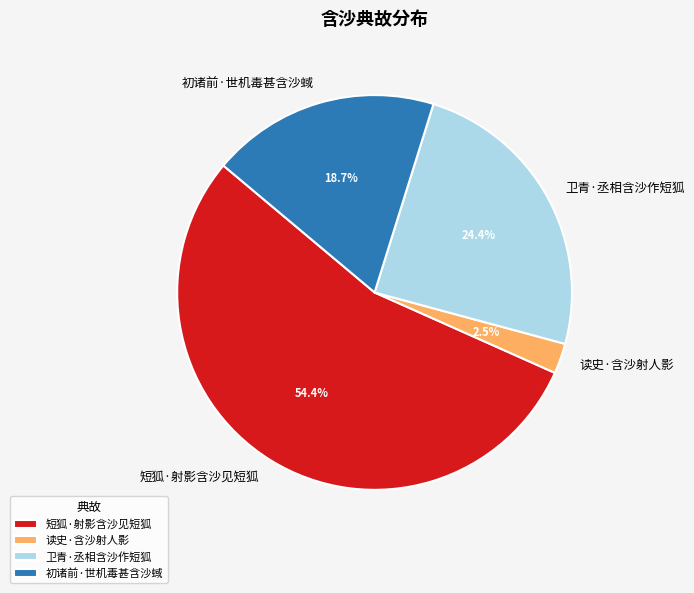

Approximately how many times larger is the value at 短狐·射影含沙见短狐 compared to 卫青·丞相含沙作短狐?

2.2